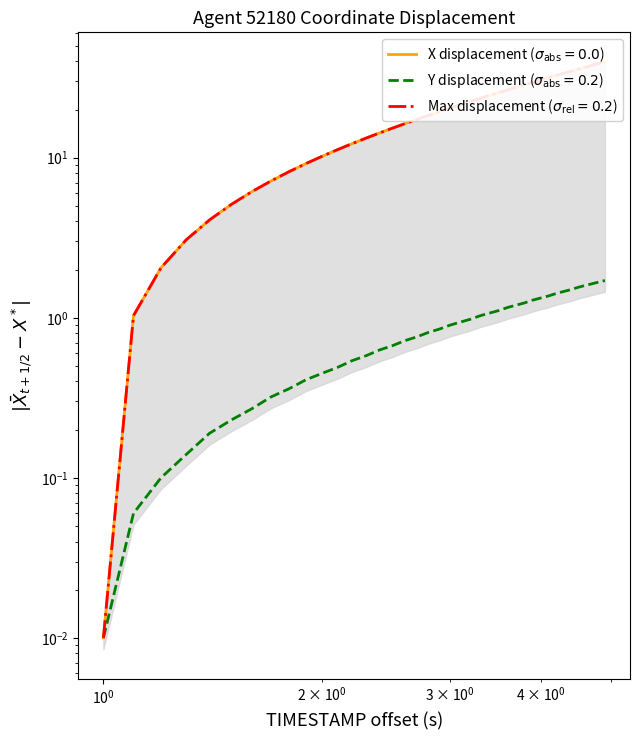

Does the chart have visible grid lines?

No